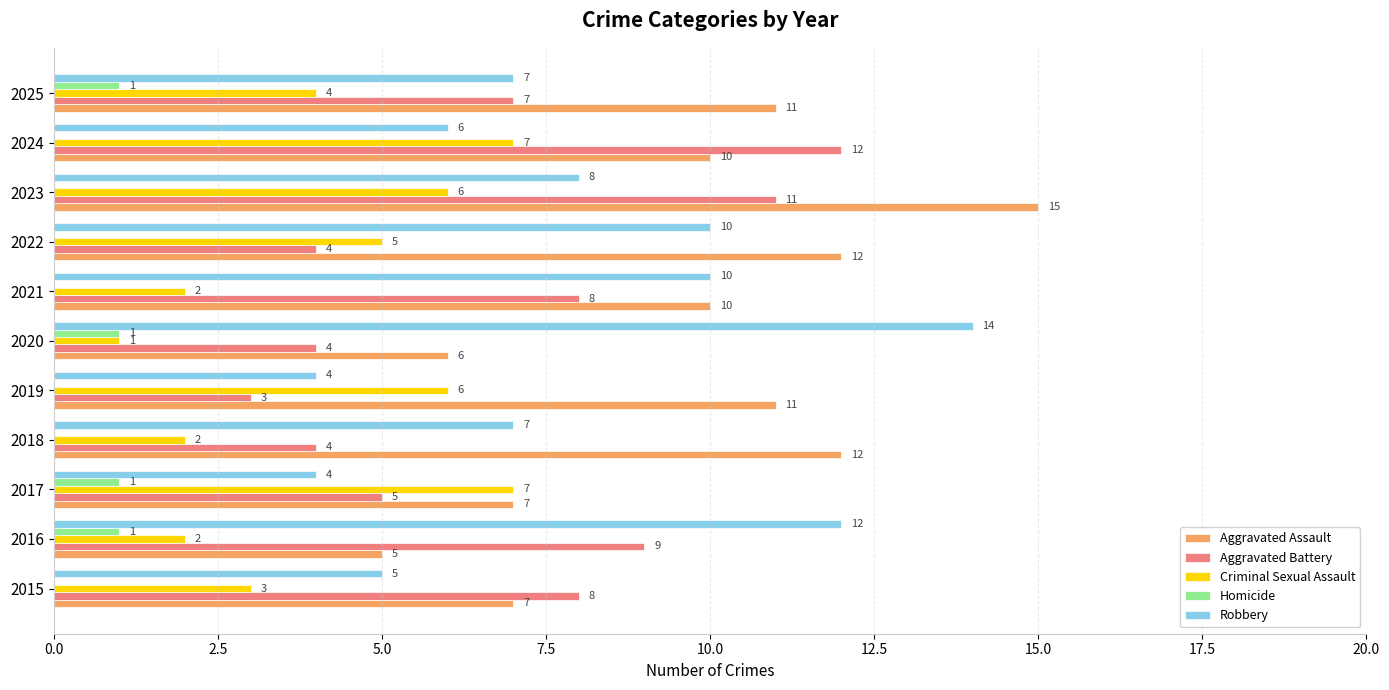

What is the maximum value shown in the chart?

15